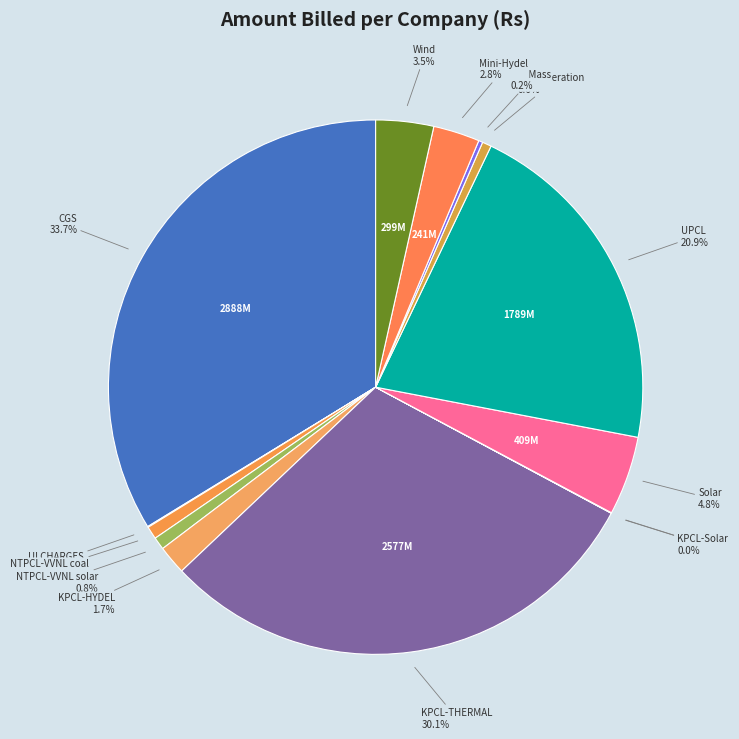

Count the number of slices in the pie.

14